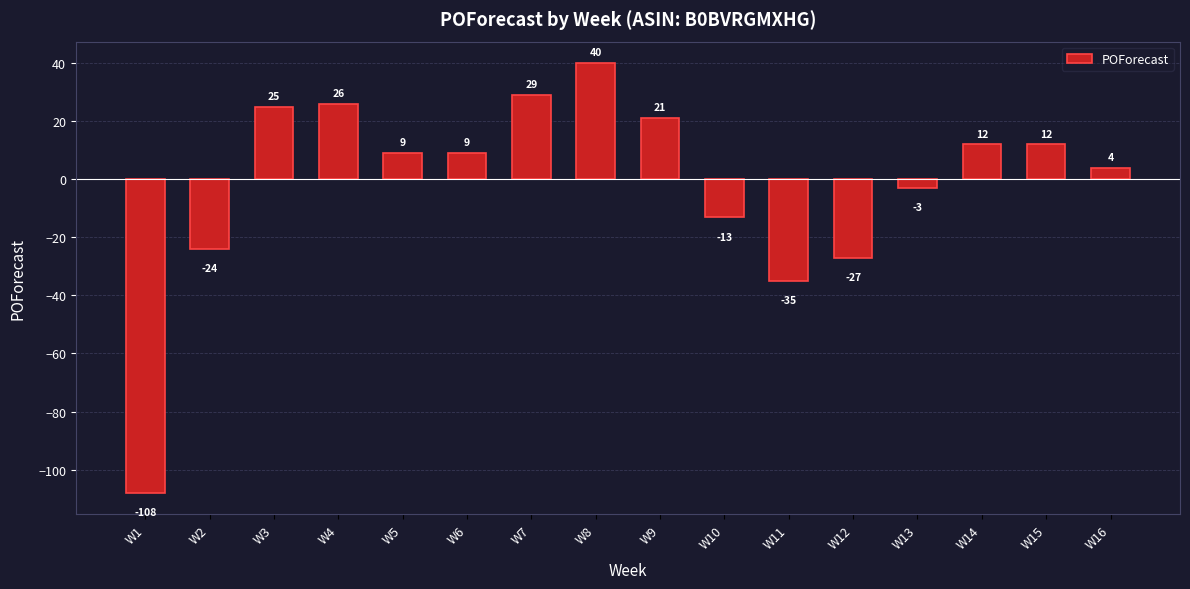

Reading right to left, list all the values displayed in this chart.

W16=4	W15=12	W14=12	W13=-3	W12=-27	W11=-35	W10=-13	W9=21	W8=40	W7=29	W6=9	W5=9	W4=26	W3=25	W2=-24	W1=-108